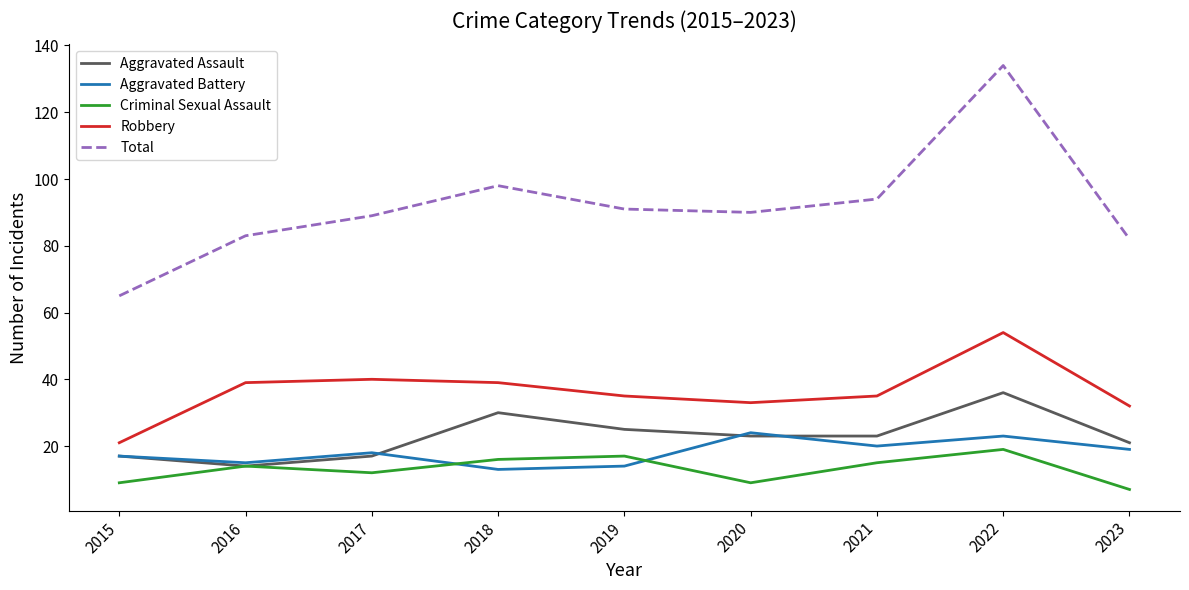

The value of Total at 2021 is 94. True or false?

True